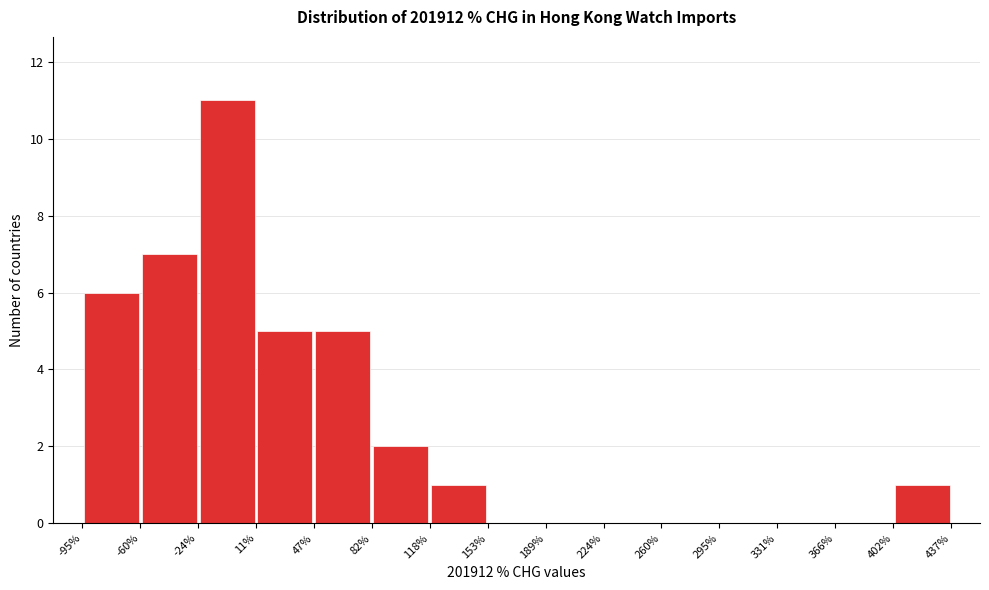

Over which range of the x-axis is the bar tallest?

-24% to 11%